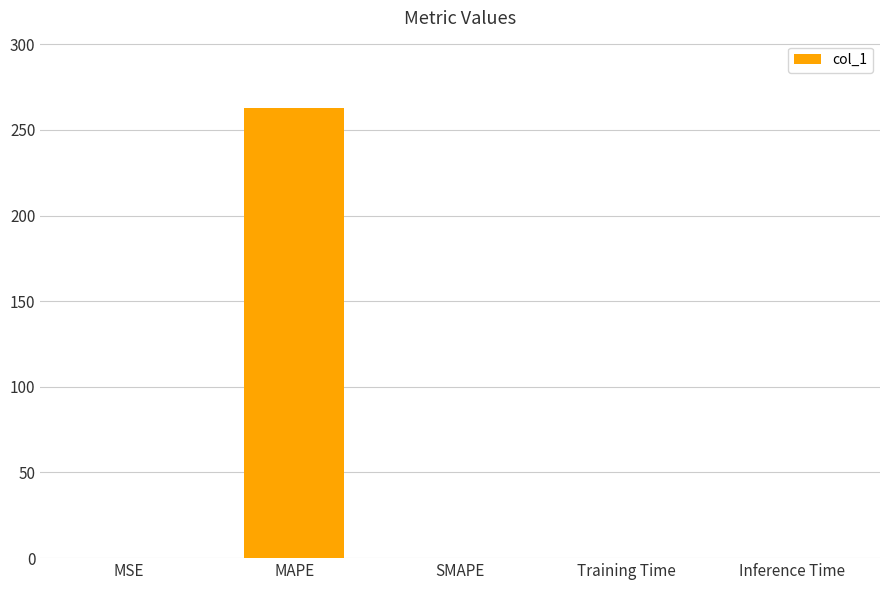

True or false: the data shows 139.7 at SMAPE.

False